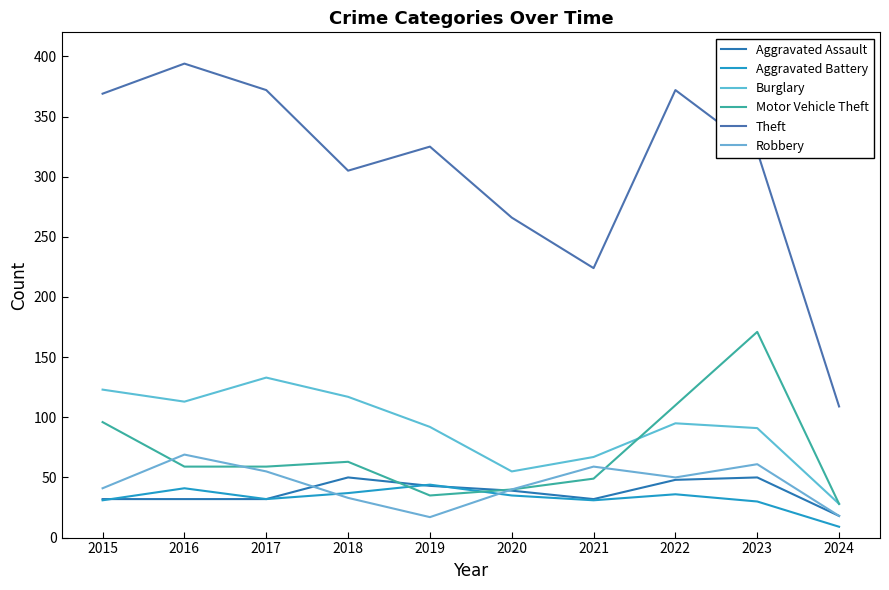

At which category does Motor Vehicle Theft reach its first local peak?

2018